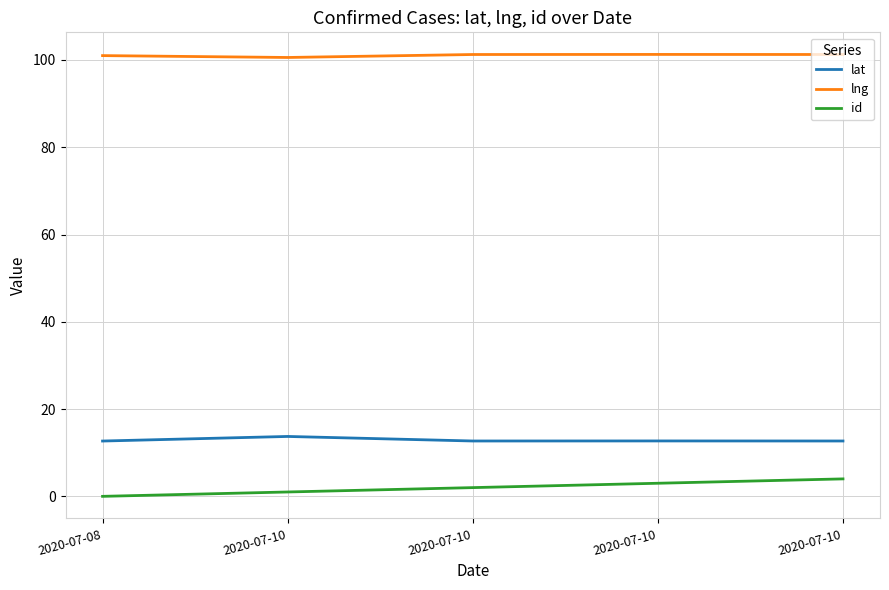

What are all the series names shown in the legend?

lat, lng, id